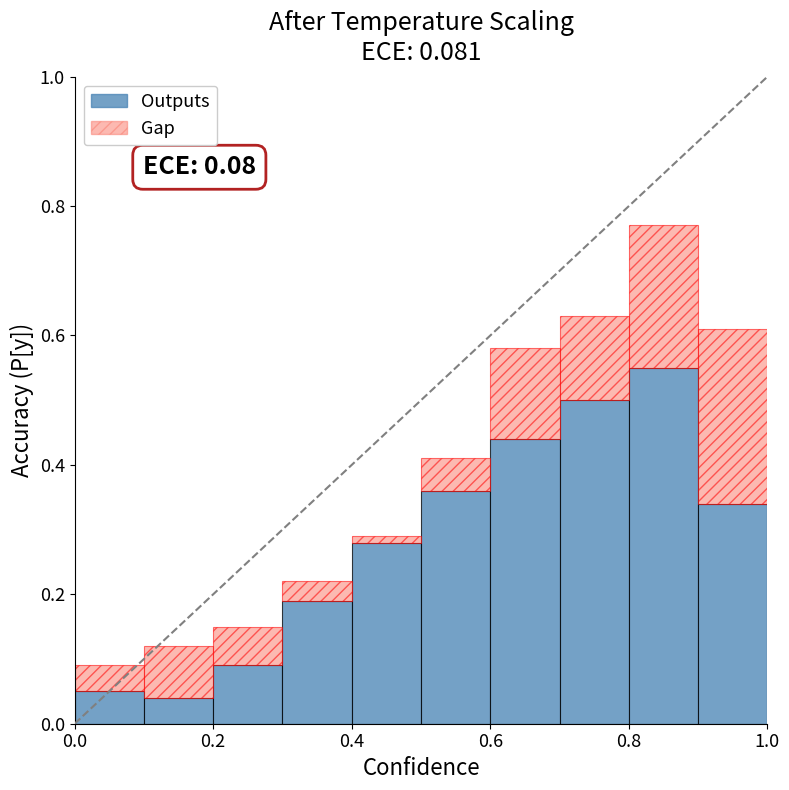

Rank the series by their average value, from highest to lowest.

Gap, Outputs